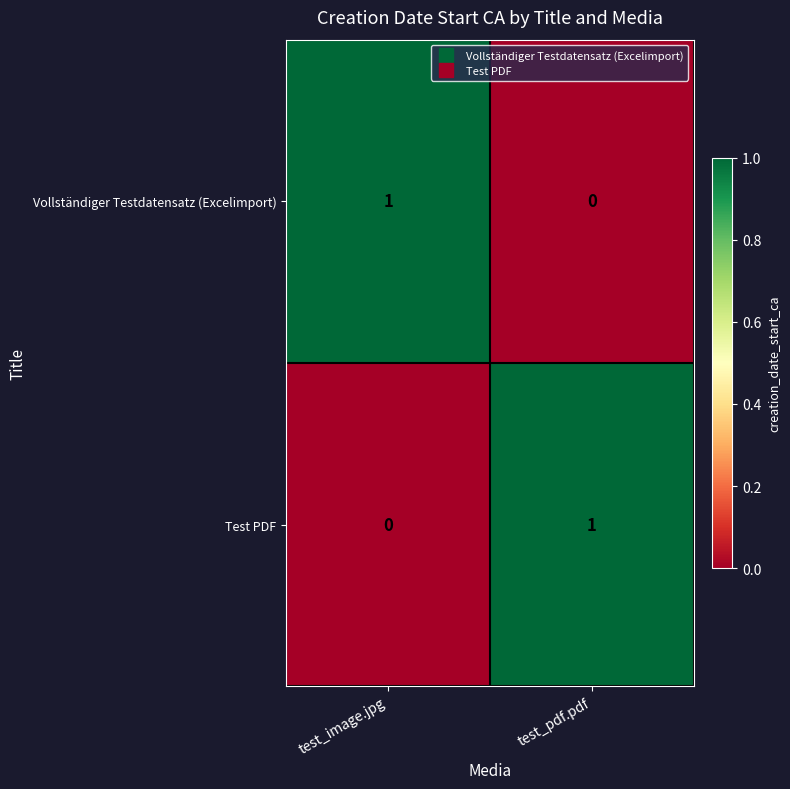

The value of Vollständiger Testdatensatz (Excelimport) at test_image.jpg is 1. True or false?

True